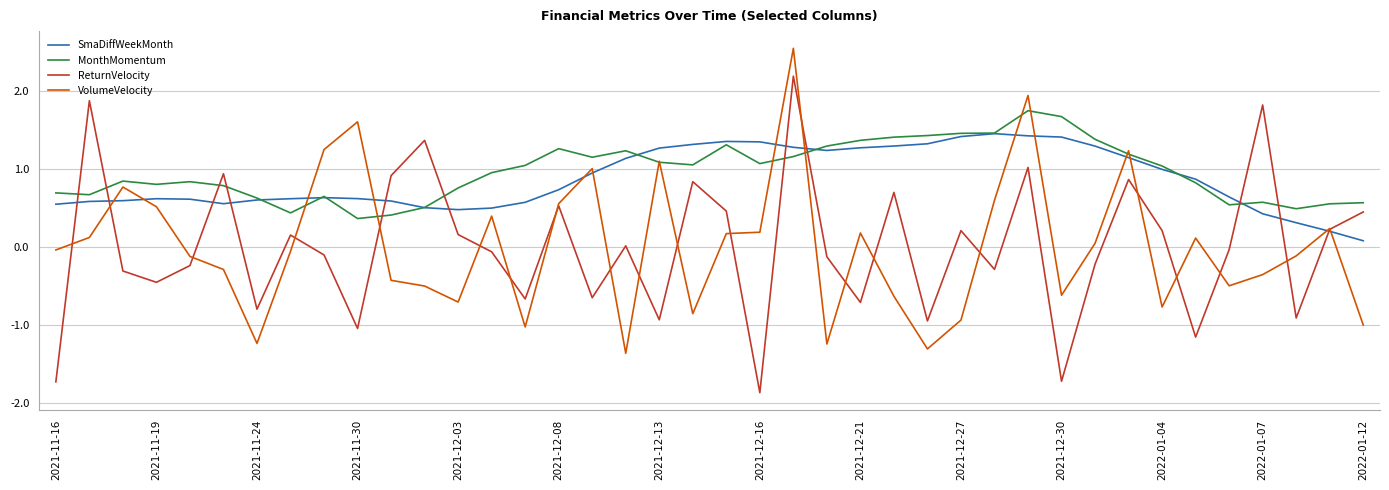

True or false: MonthMomentum and VolumeVelocity cross at least once.

True